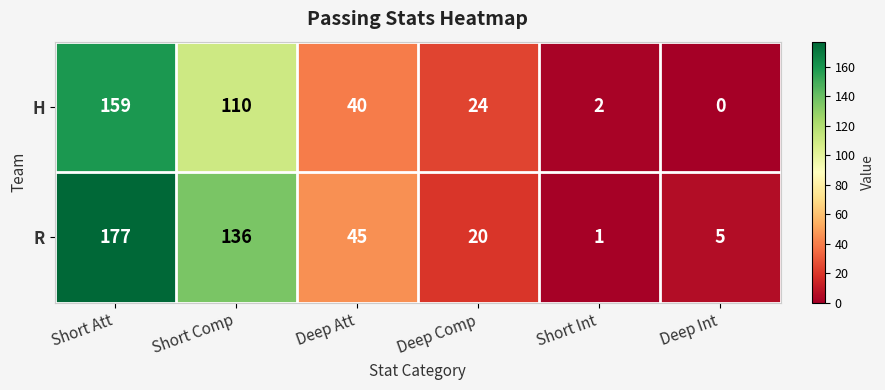

At which category is the sum across all series the highest?

Short Att